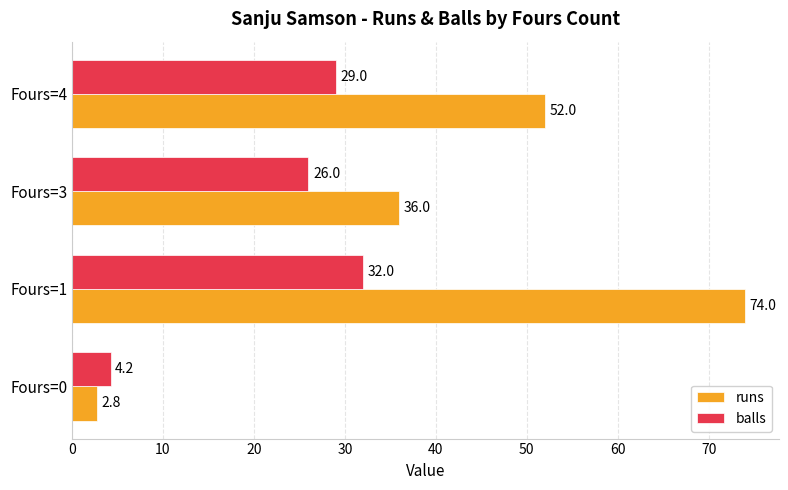

What is the sum of all runs values?

164.8